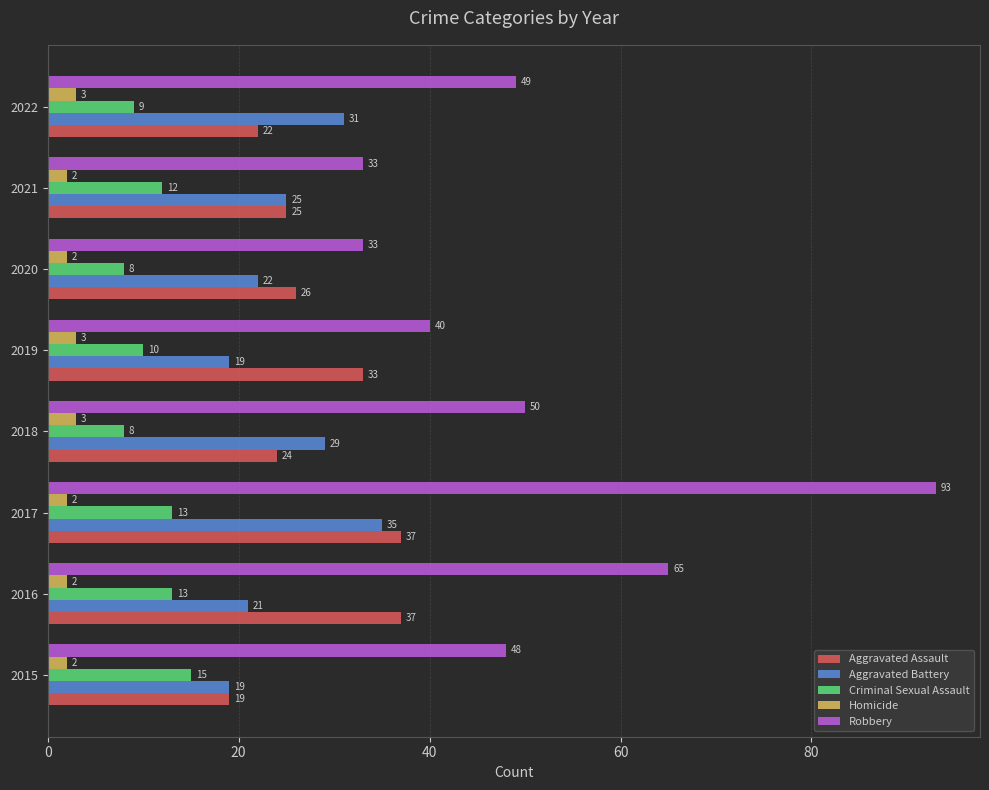

Which series has the largest total across all categories?

Robbery